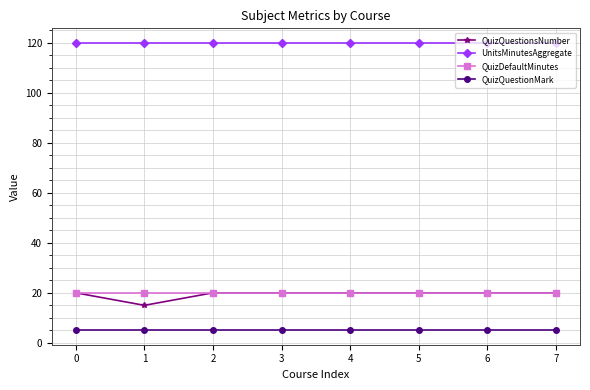

Reading right to left, what are all the values shown in this chart?

QuizQuestionsNumber: 20	20	20	20	20	20	15	20
UnitsMinutesAggregate: 120	120	120	120	120	120	120	120
QuizDefaultMinutes: 20	20	20	20	20	20	20	20
QuizQuestionMark: 5	5	5	5	5	5	5	5